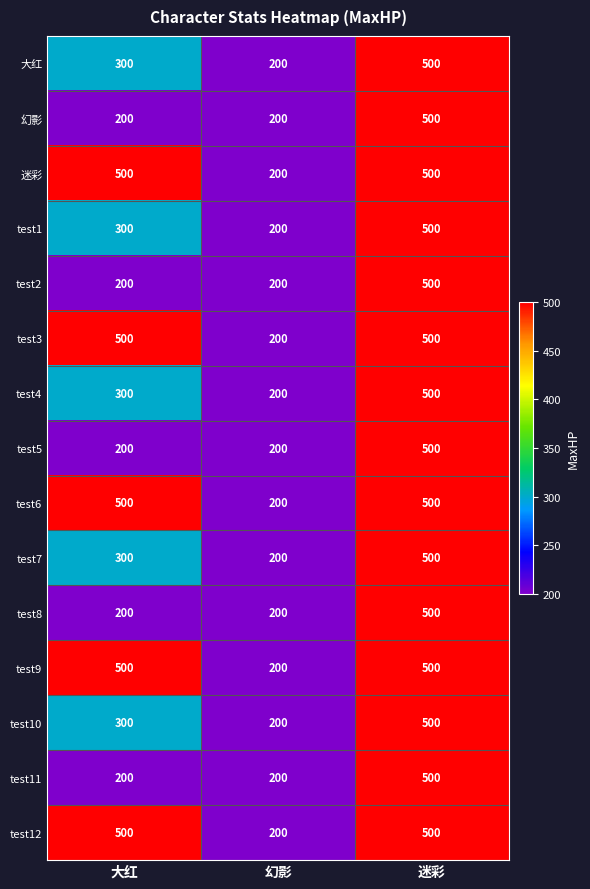

The test12 series shows 500 at 大红. True or false?

True